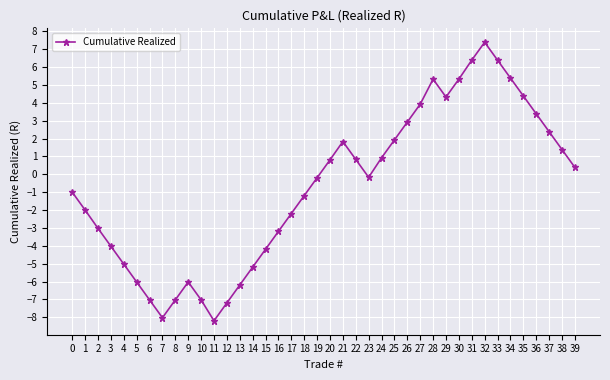

Is it true that the value at 14 is -5.2?

True